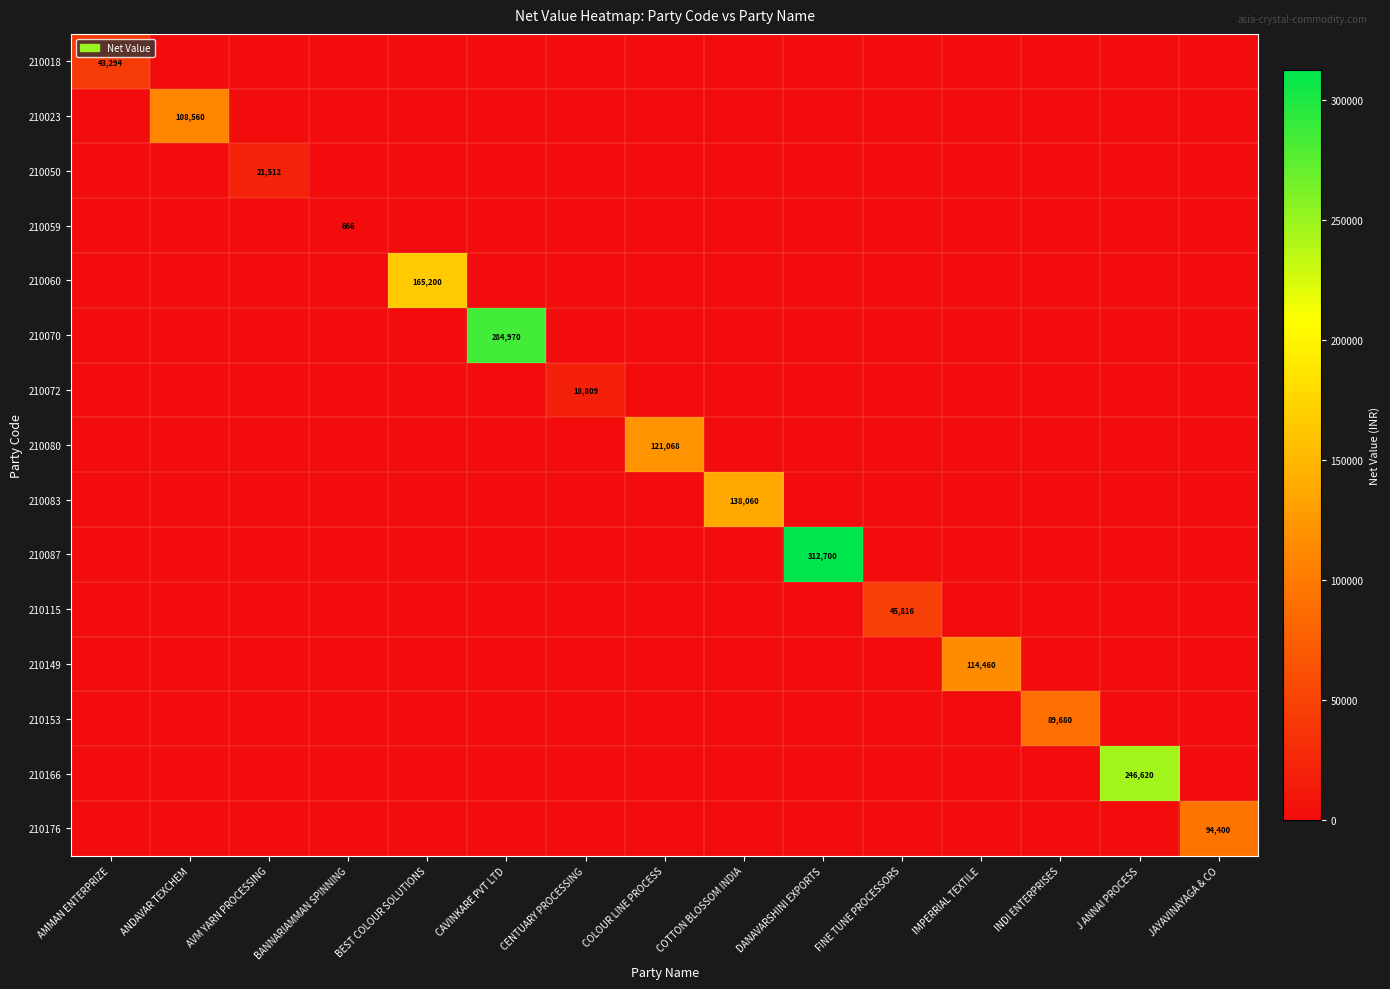

List the labels in order of 210060 value, largest first.

BEST COLOUR SOLUTIONS, AMMAN ENTERPRIZE, ANDAVAR TEXCHEM, AVM YARN PROCESSING, BANNARIAMMAN SPINNING, CAVINKARE PVT LTD, CENTUARY PROCESSING, COLOUR LINE PROCESS, COTTON BLOSSOM INDIA, DANAVARSHINI EXPORTS, FINE TUNE PROCESSORS, IMPERRIAL TEXTILE, INDI ENTERPRISES, J ANNAI PROCESS, JAYAVINAYAGA & CO